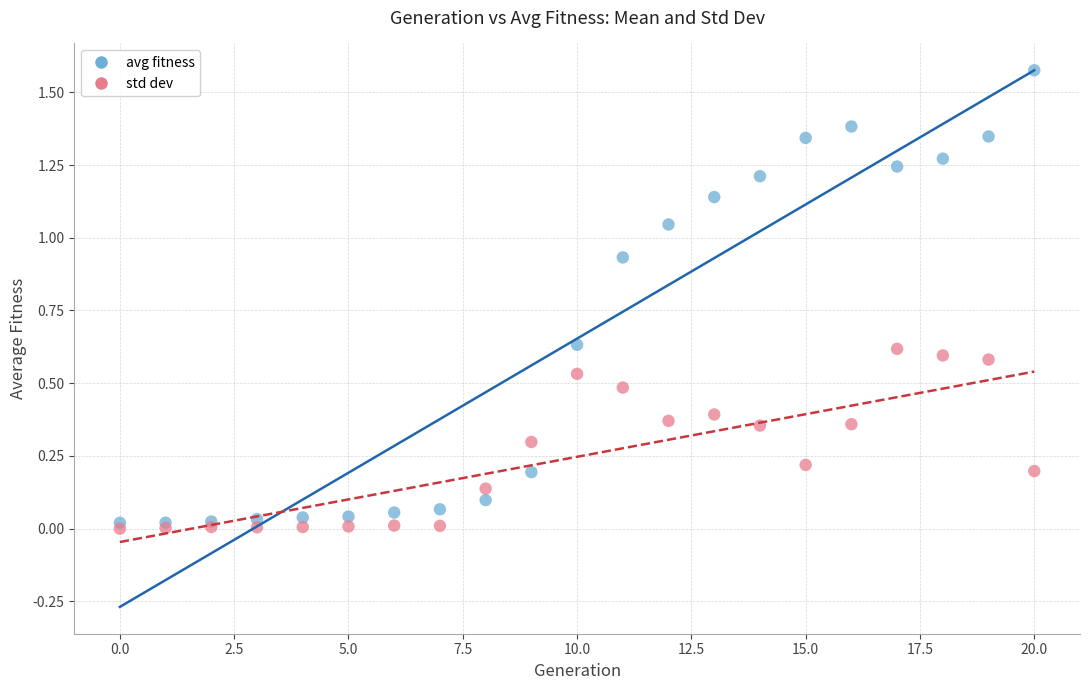

What are all the series names shown in the legend?

avg fitness, std dev